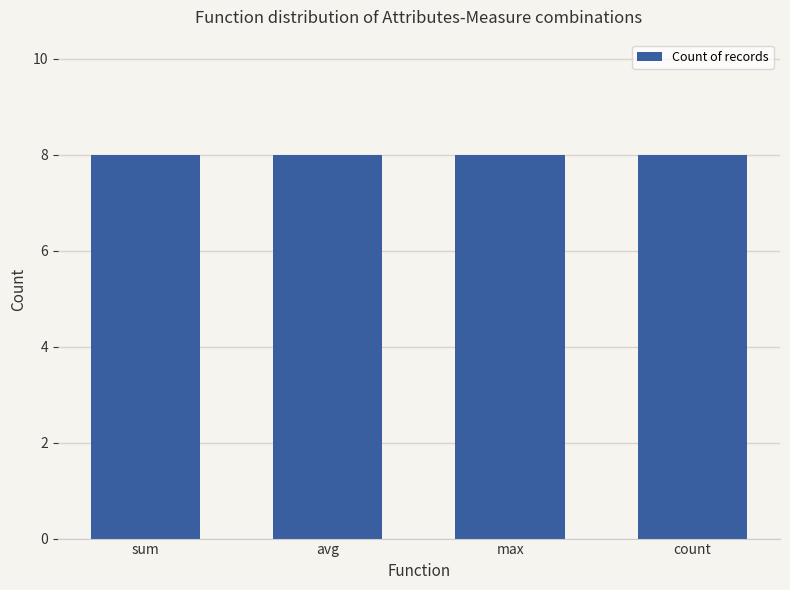

Rank the categories by value from lowest to highest.

avg, max, sum, count